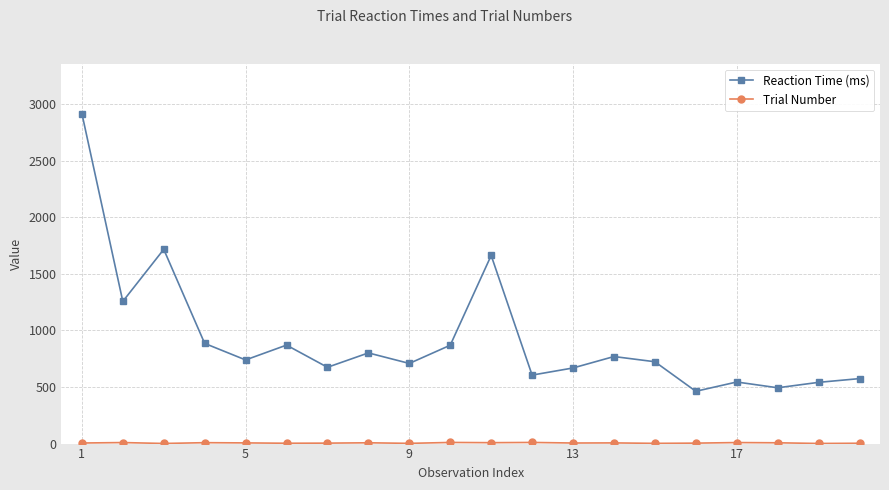

True or false: Reaction Time (ms) has more than 1 interior local peaks.

True